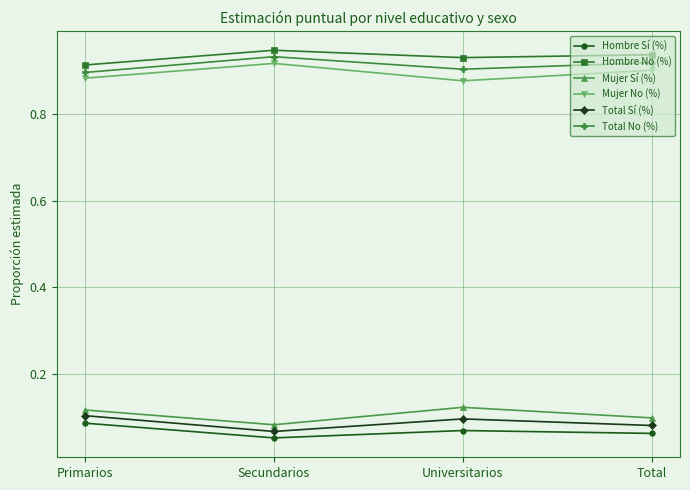

What is the label of the 1st point from the left?

Primarios